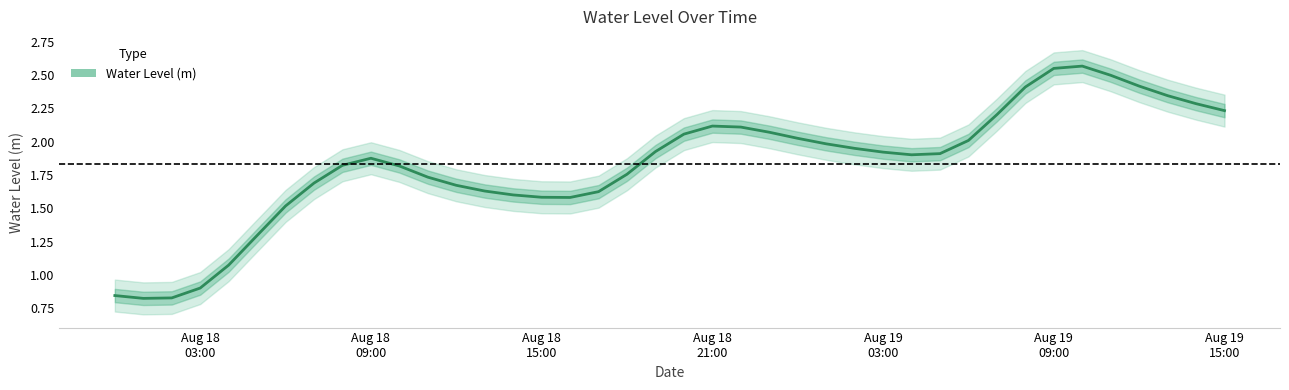

What is the maximum value shown in the chart?

2.6